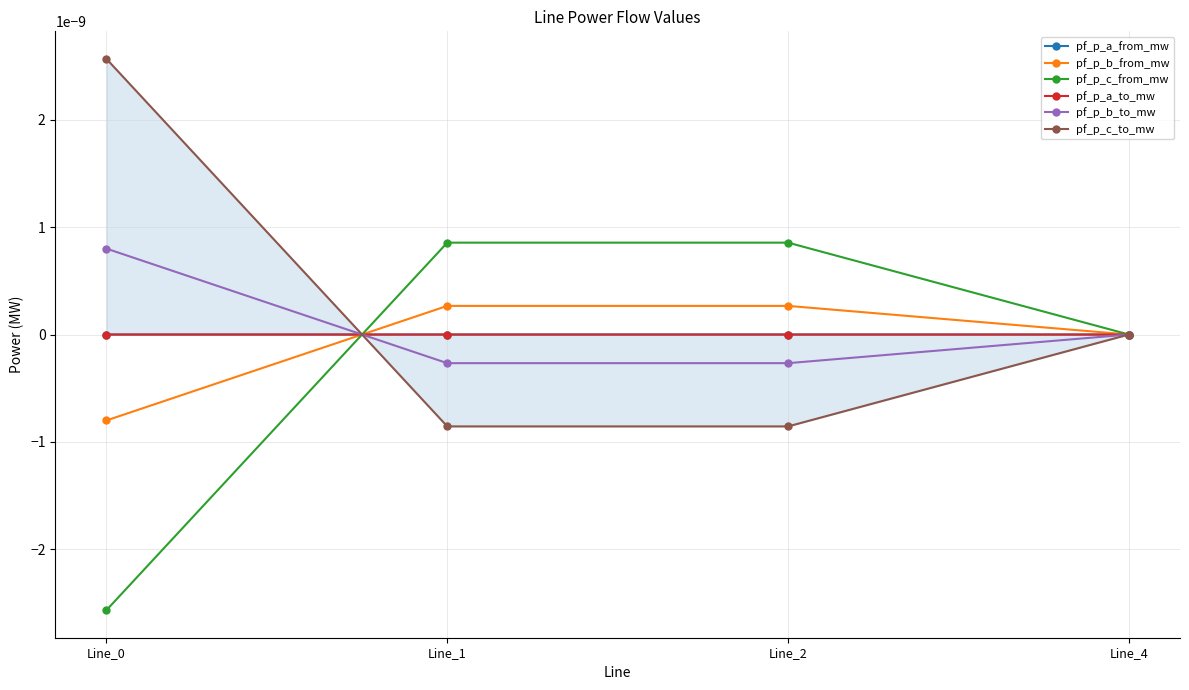

How many data points does each series have?

4